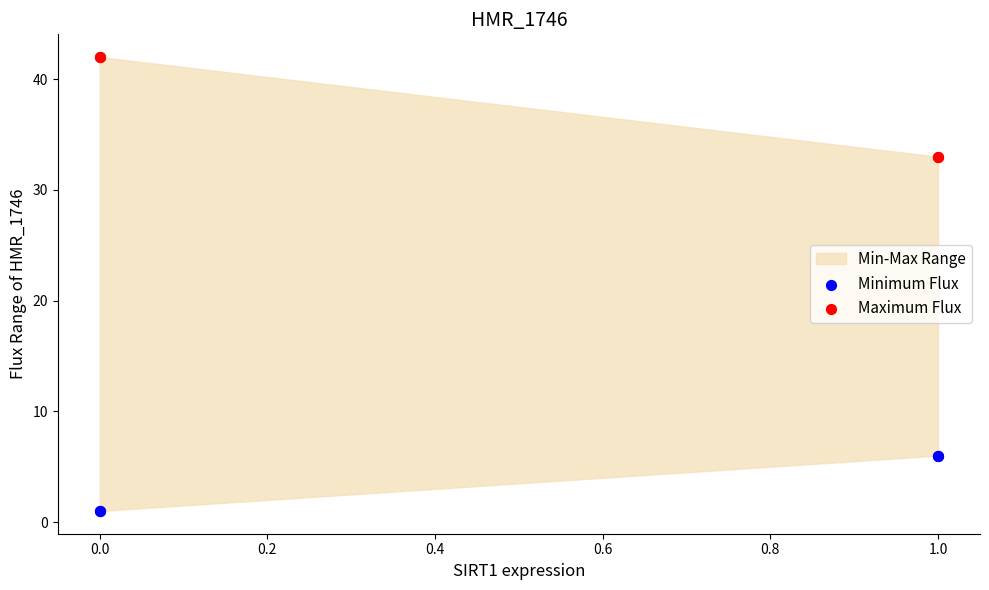

Which series has the largest Y range (max minus min)?

Maximum Flux